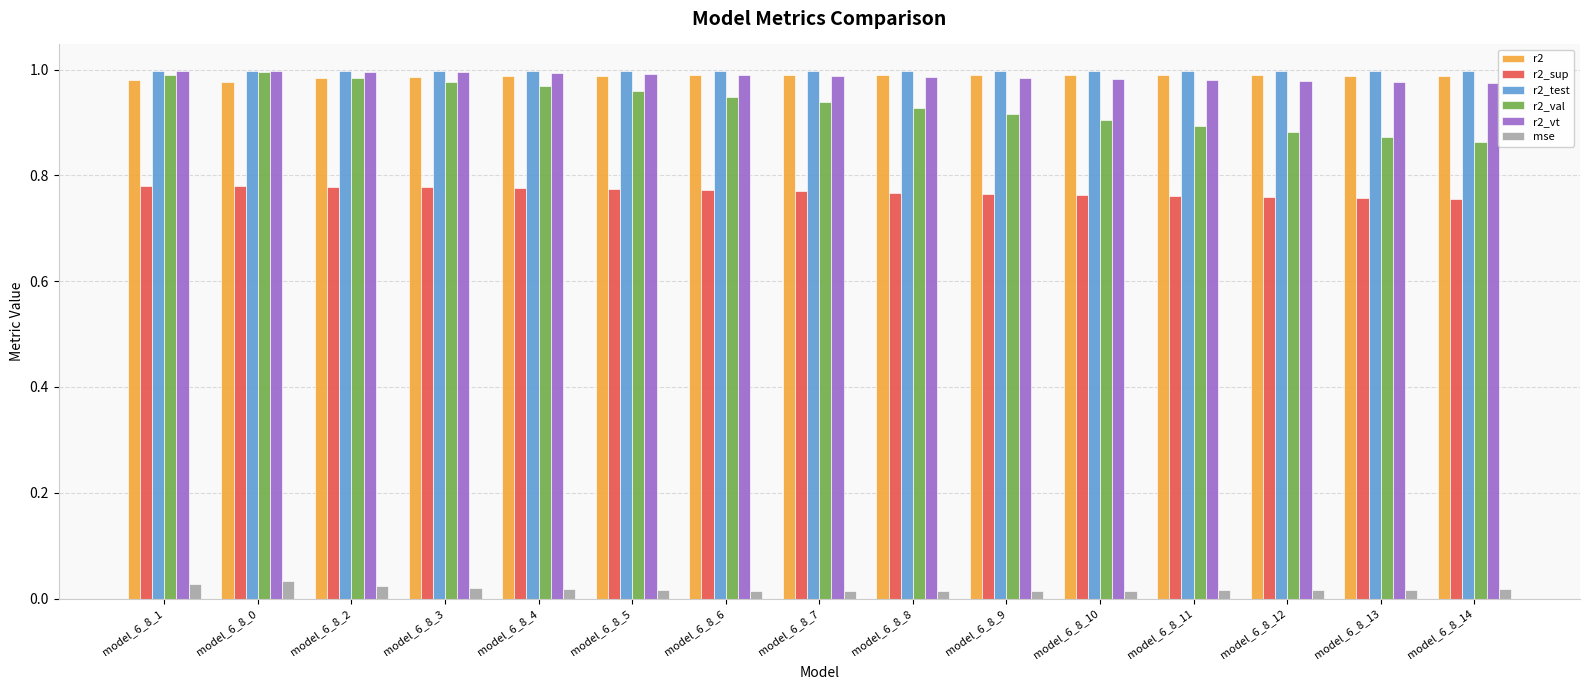

What is the label of the 5th bar from the right?

model_6_8_10